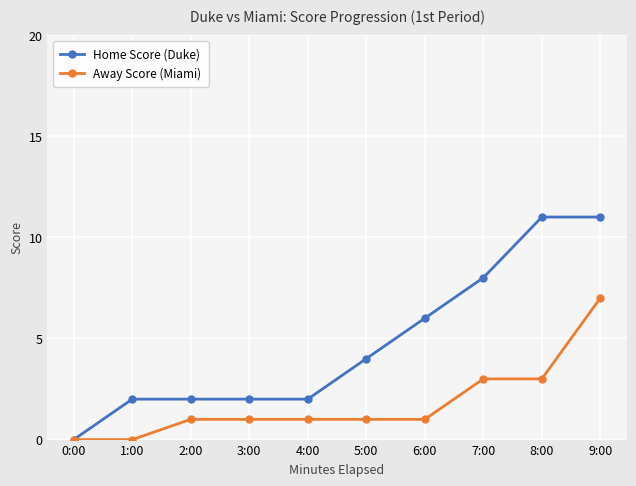

How many categories are shown in the chart?

10